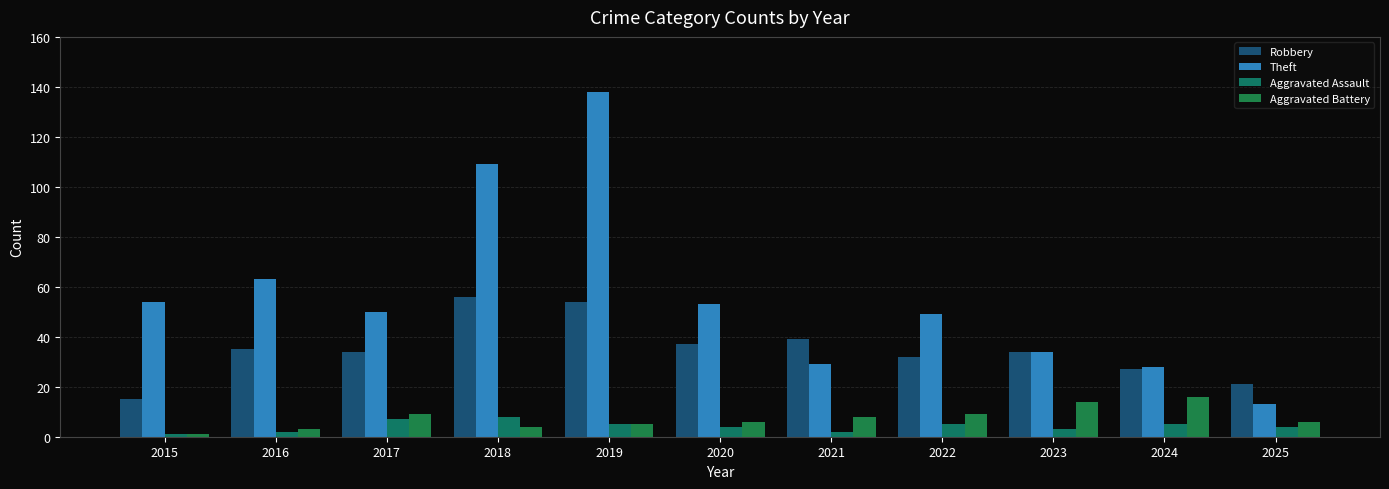

True or false: Theft has a value of 78 at 2015.

False